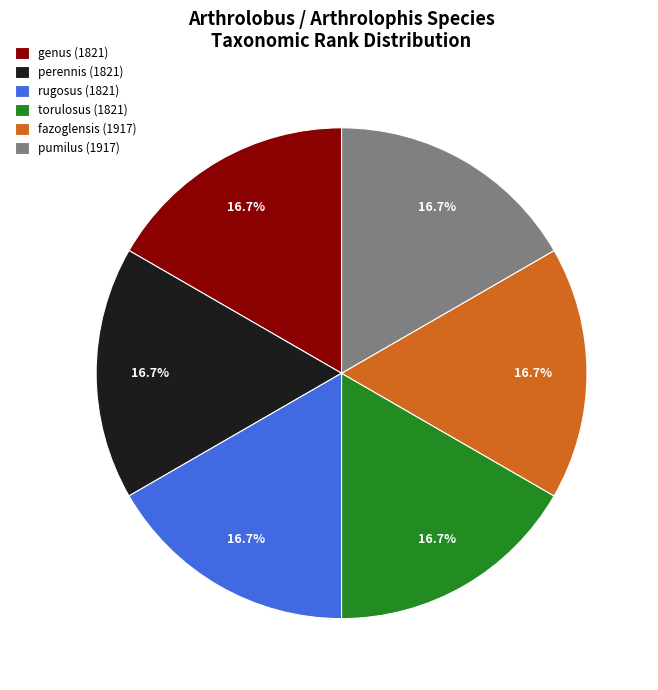

What is the ratio of the value at perennis (1821) to the value at rugosus (1821)?

1.0